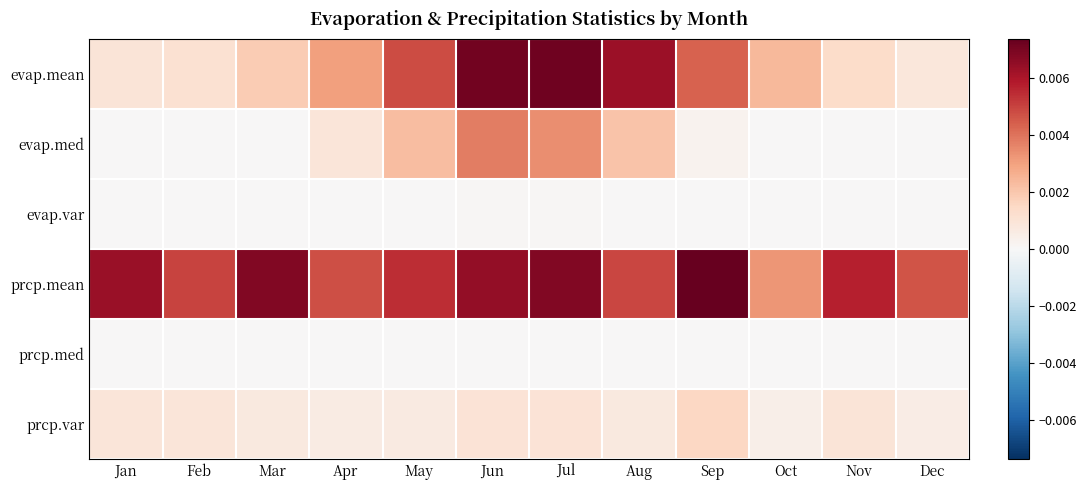

At which category does the chart reach its minimum across all series?

Jan